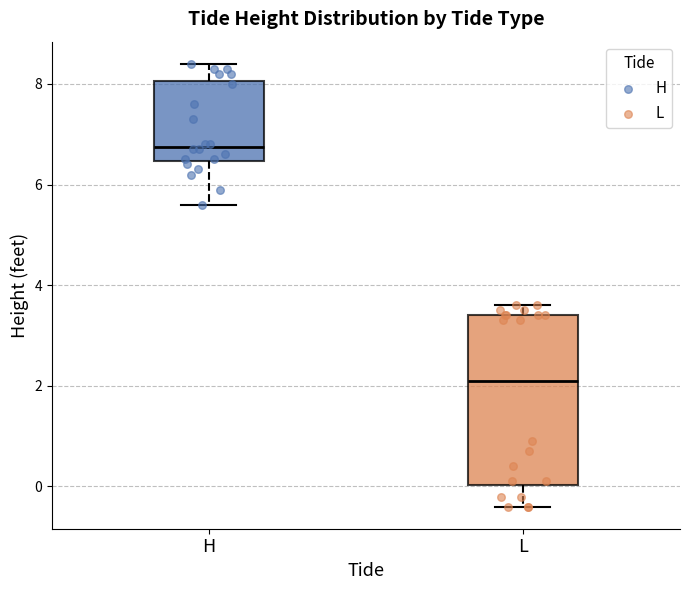

Where does the median line of the box for H sit on the y-axis? The values are not printed on the chart, so give them approximately, as read against the axis.

6.8